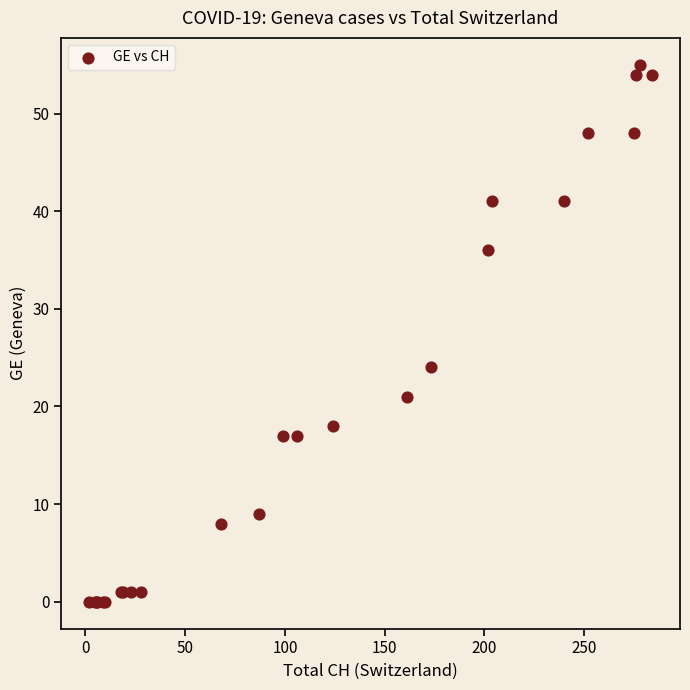

What Y value in the scatter plot is closest to 27?

24